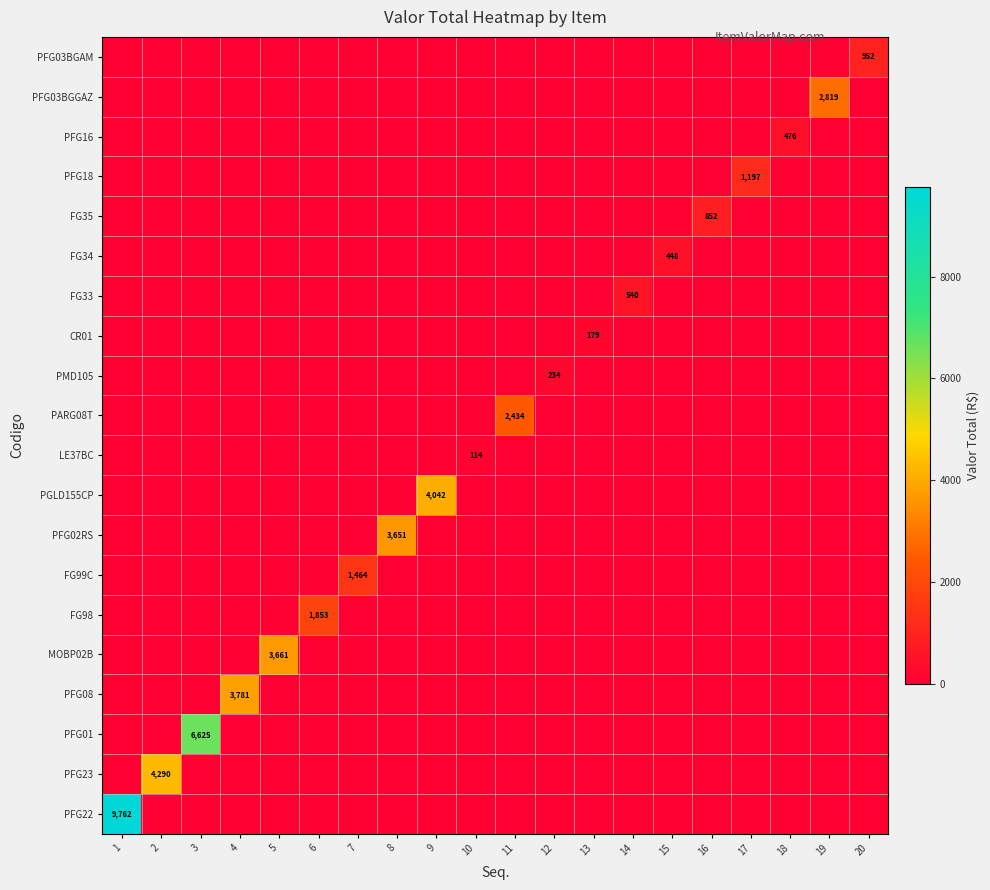

At which category is the sum across all series the highest?

1